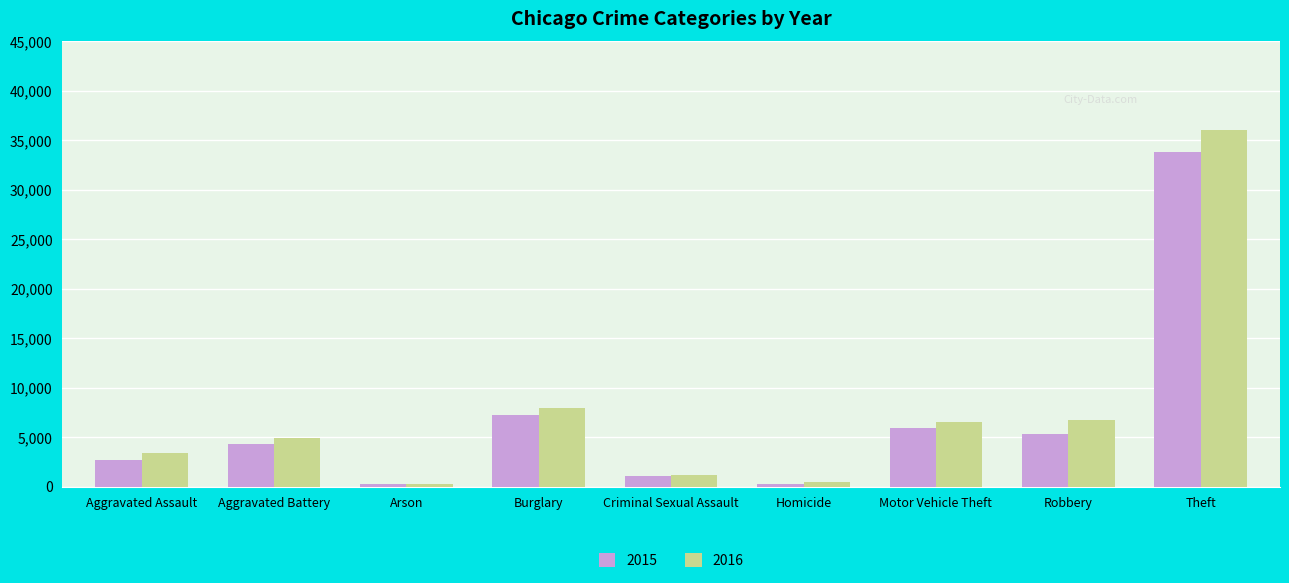

What is the difference between the maximum and minimum values in the 2016 series?

35716